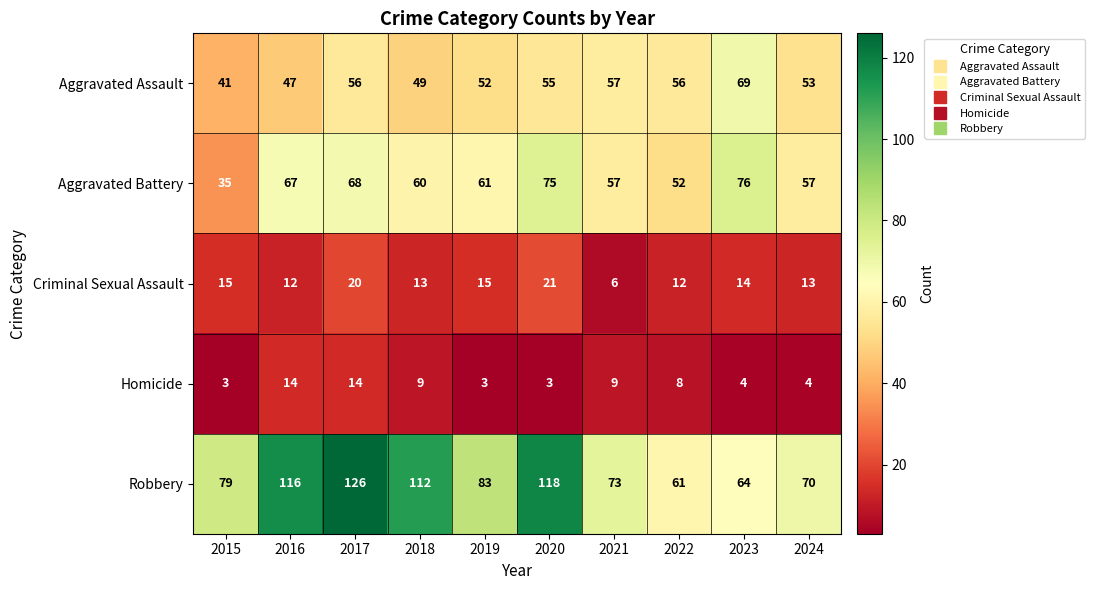

At which category does the chart reach its peak across all series?

2017